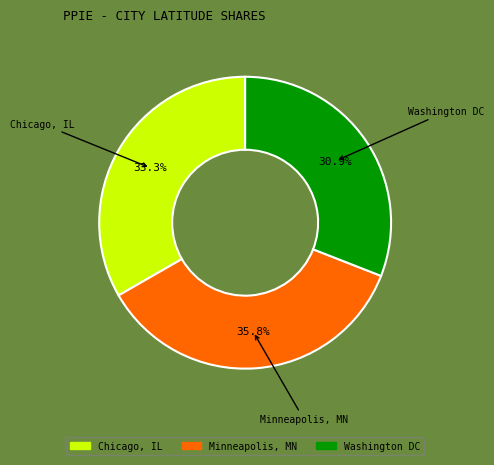

What is the smallest slice in the pie chart?

Washington DC